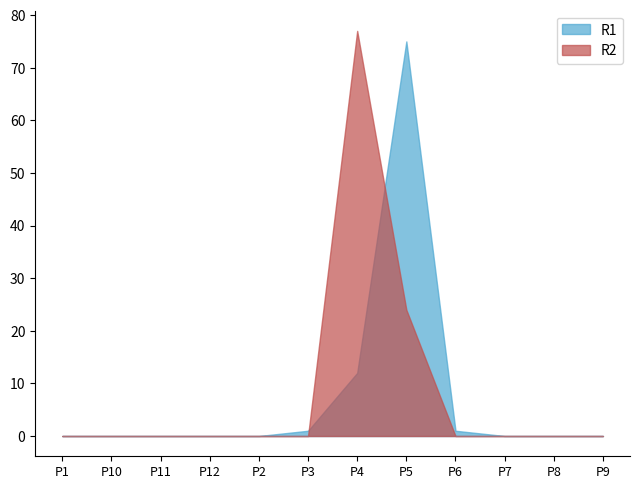

Where is the first local maximum for R2?

P4